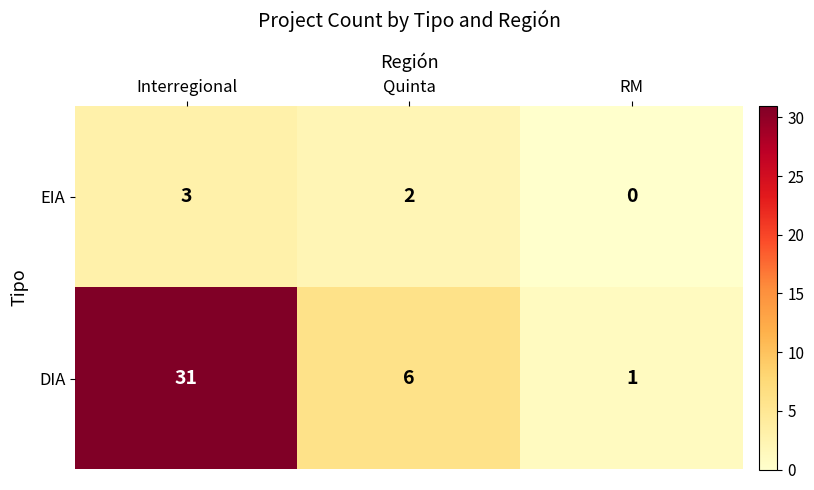

What is the difference between the maximum and second lowest values in the DIA series?

25